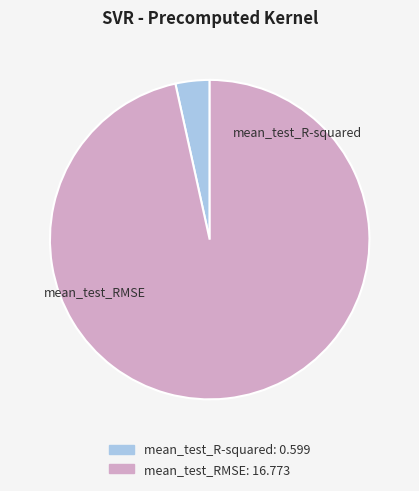

Is mean_test_RMSE the majority of the pie?

Yes